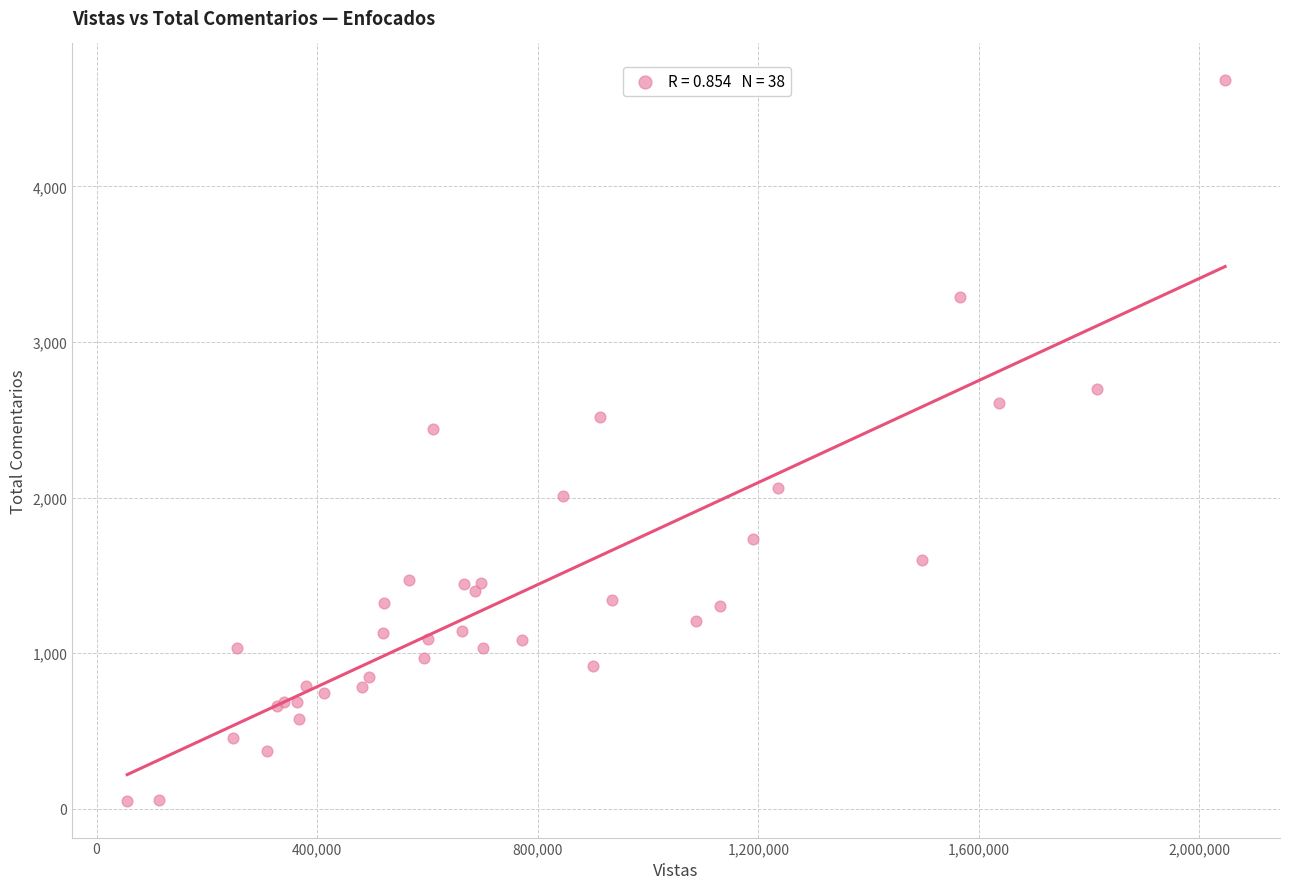

What Y value in the scatter plot is closest to 2367?

2440